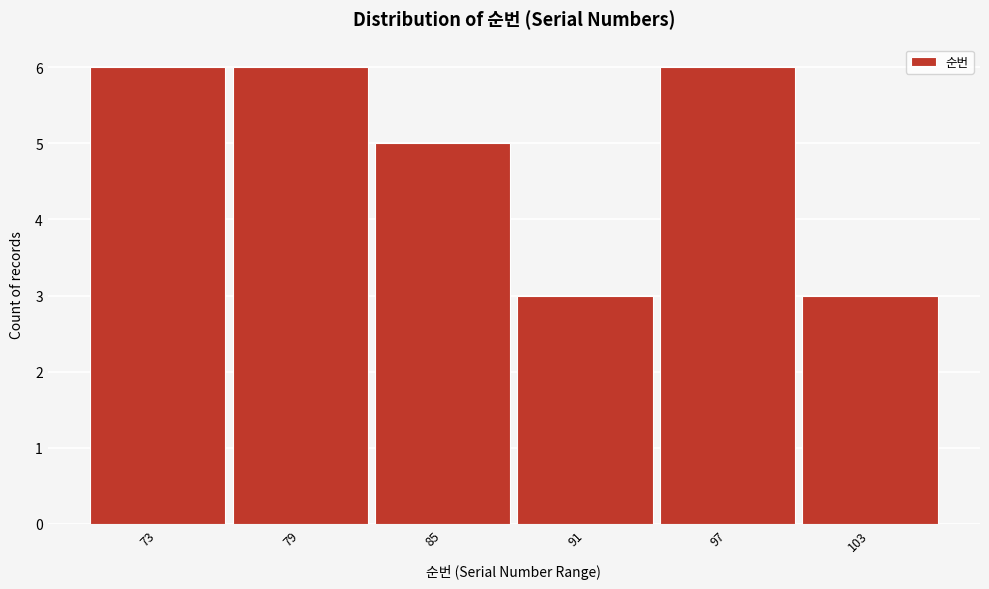

Reading left to right, what are all the values shown in this chart?

6	6	5	3	6	3